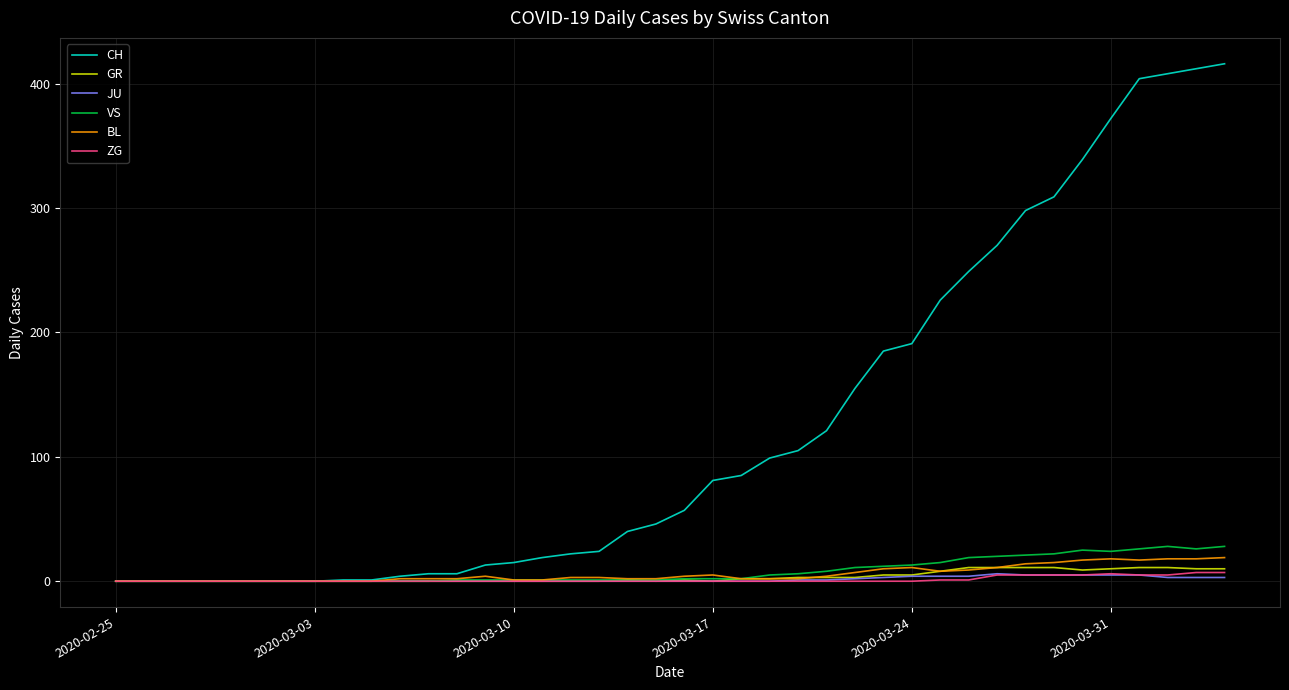

Which series has the widest spread of values?

CH